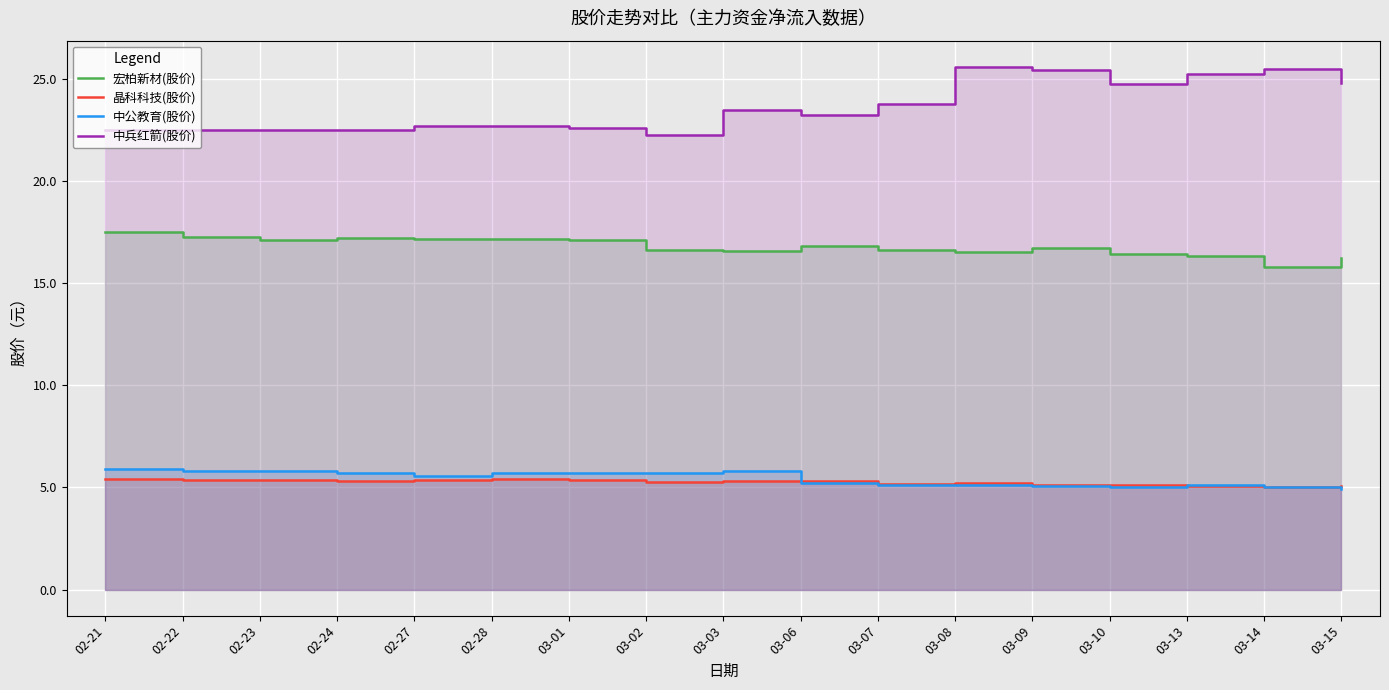

What is the difference between the 晶科科技(股价) values at 03-02 and 03-13?

0.2